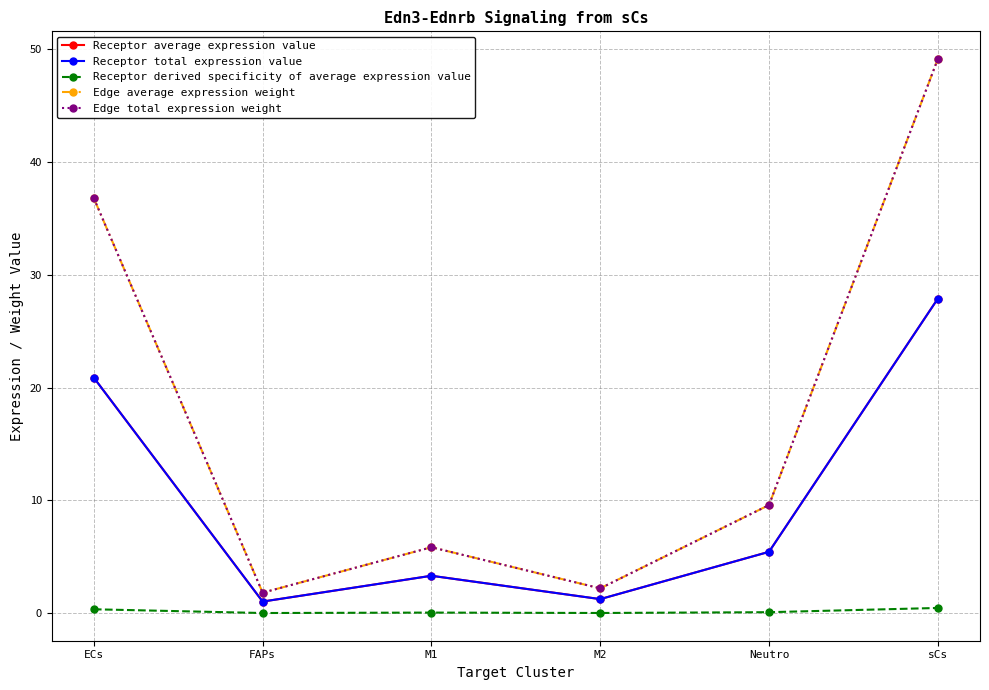

Does the chart have visible grid lines?

Yes